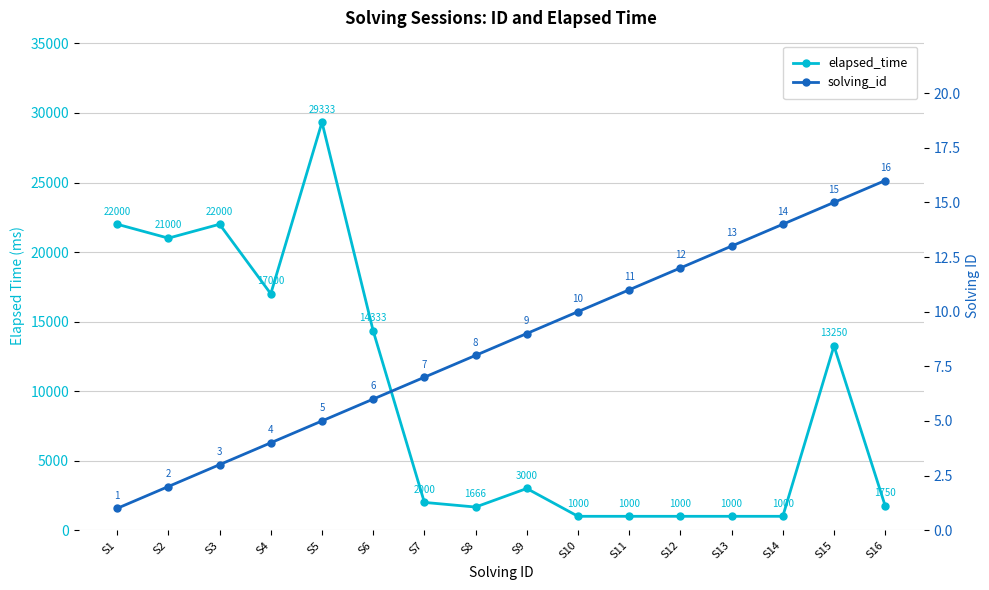

True or false: solving_id has a value of 15 at S11.

False